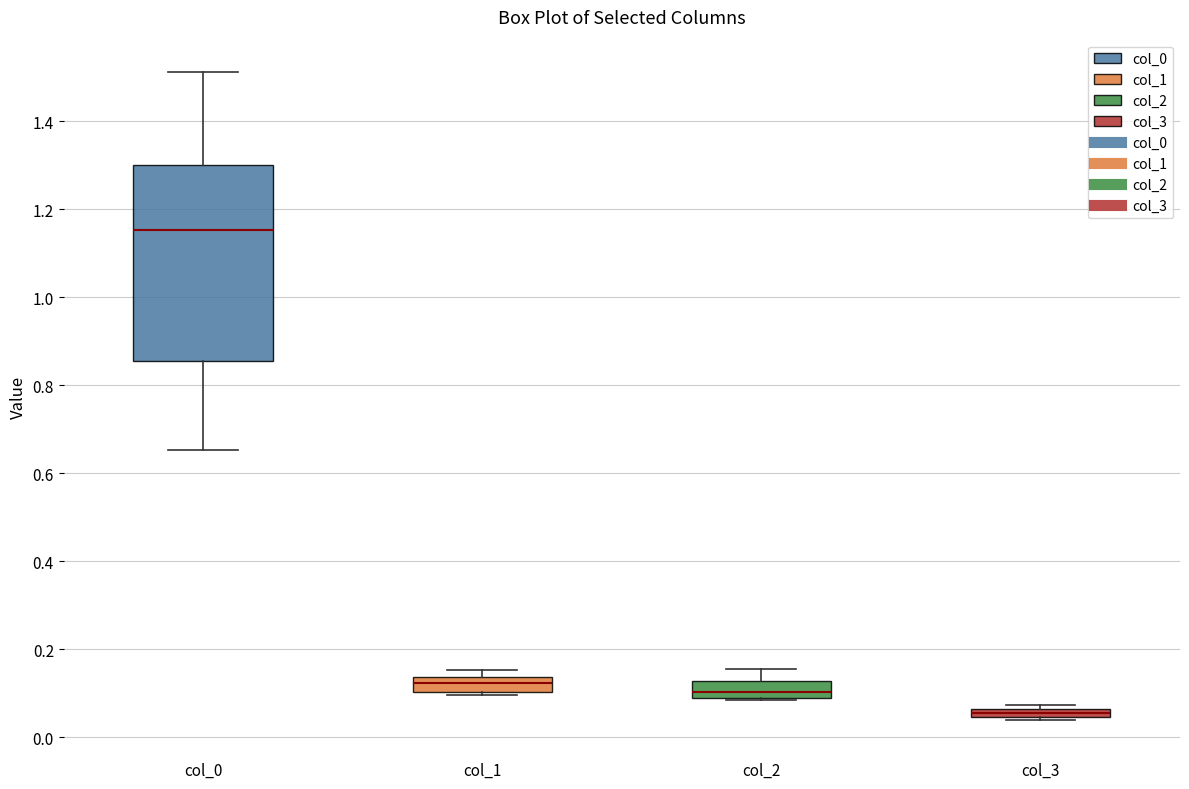

Which box has the highest median line?

col_0